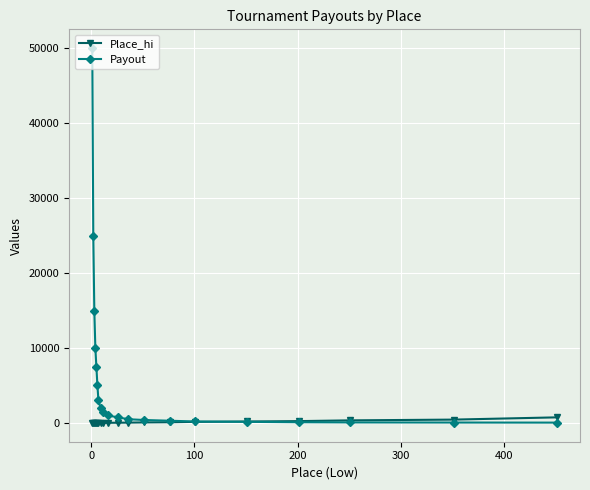

Which series has the largest total across all categories?

Payout